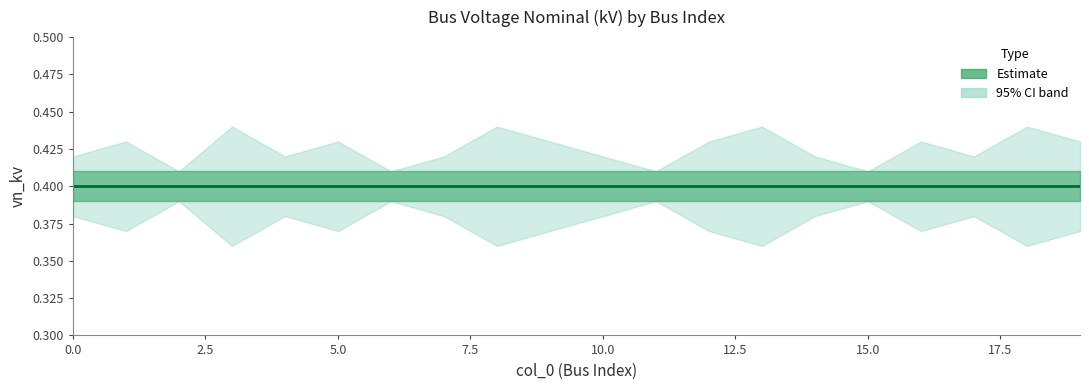

What is the total value across all series at 2?

1.2